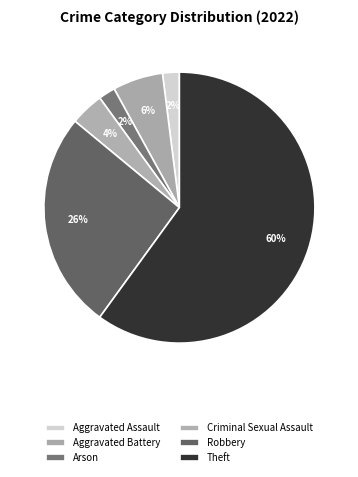

Approximately how many times larger is the value at Arson compared to Robbery?

0.1